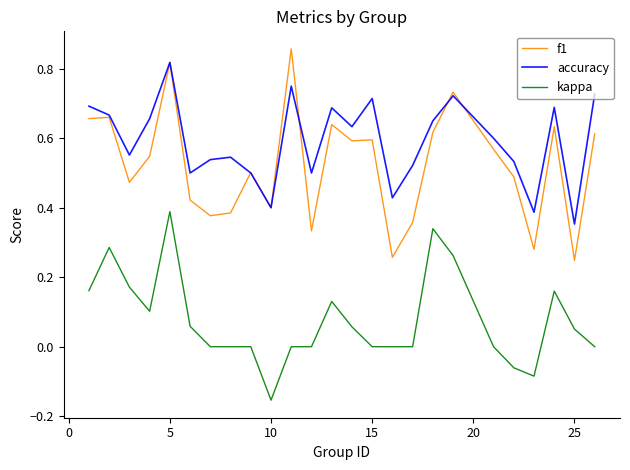

List the series in order of their peak value, lowest first.

kappa, accuracy, f1